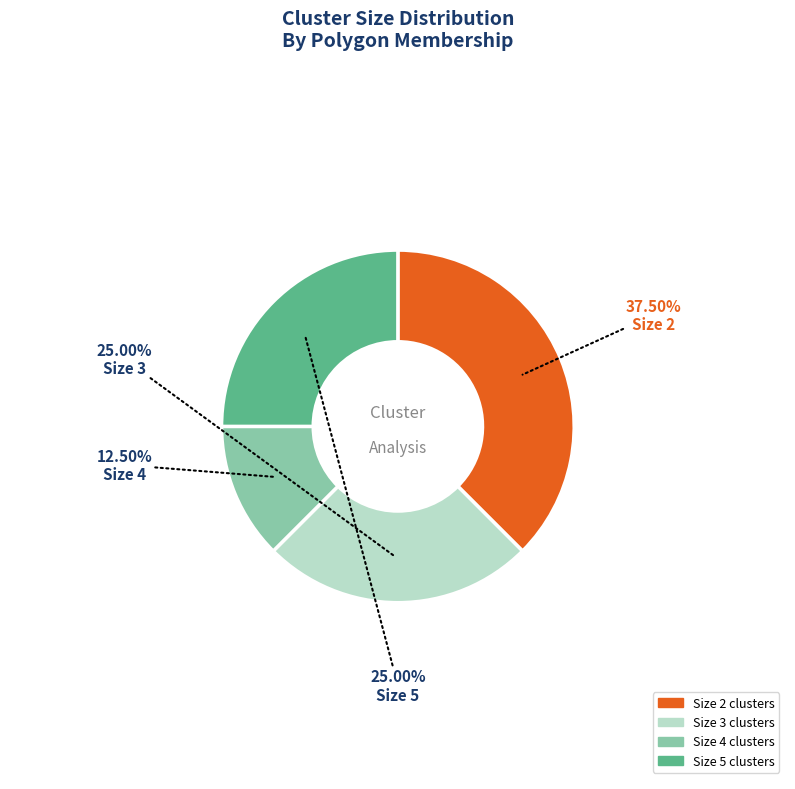

How many segments does this pie chart have?

4